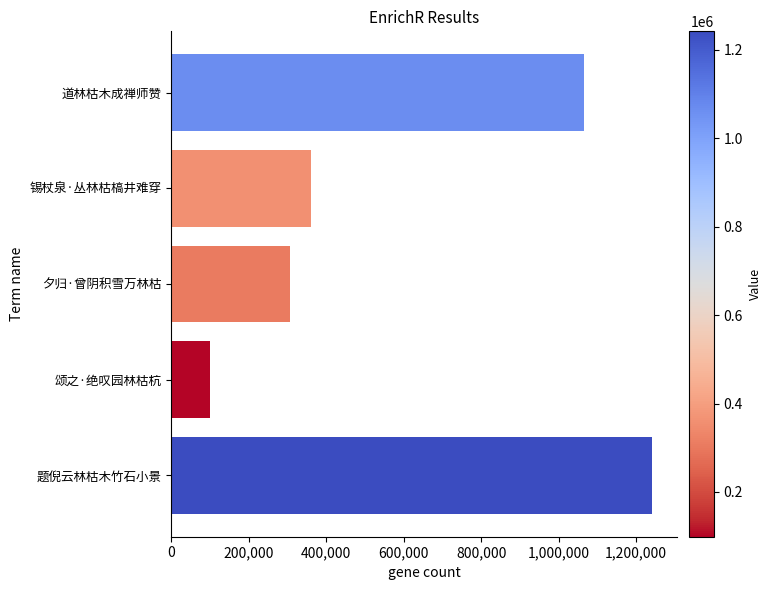

Between 颂之·绝叹园林枯杭 and 锡杖泉·丛林枯槁井难穿, which is larger?

锡杖泉·丛林枯槁井难穿